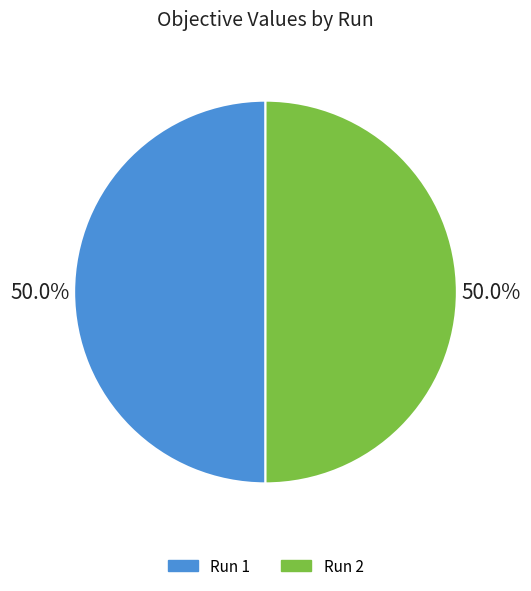

Do Run 1 and Run 2 together represent more than half of the pie?

Yes